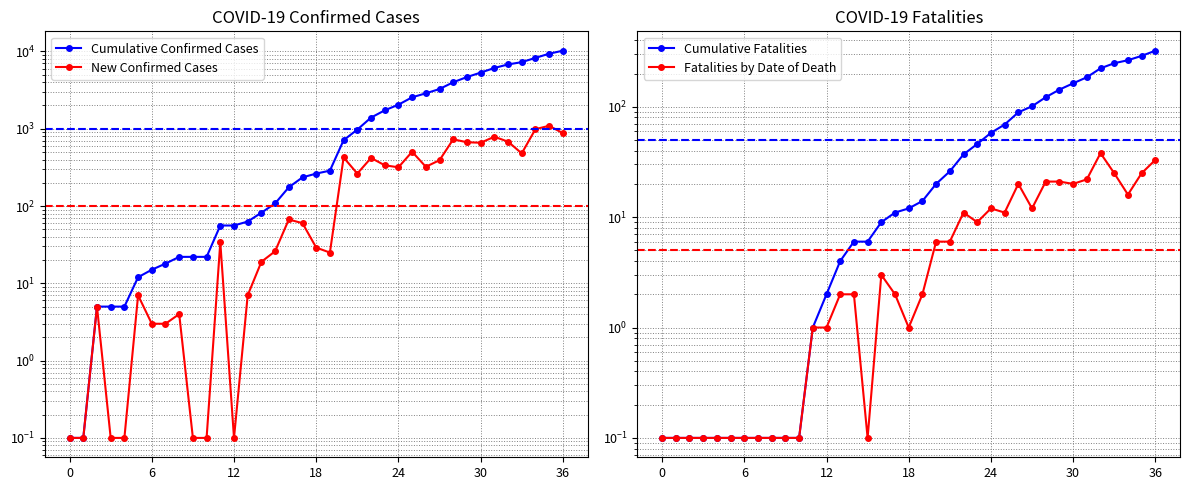

What is the sum of the Fatalities by Date of Death values at 23 and 9?

9.1